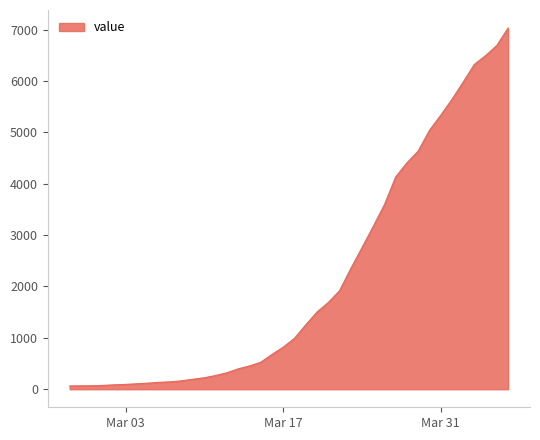

What is the greatest value displayed?

7029